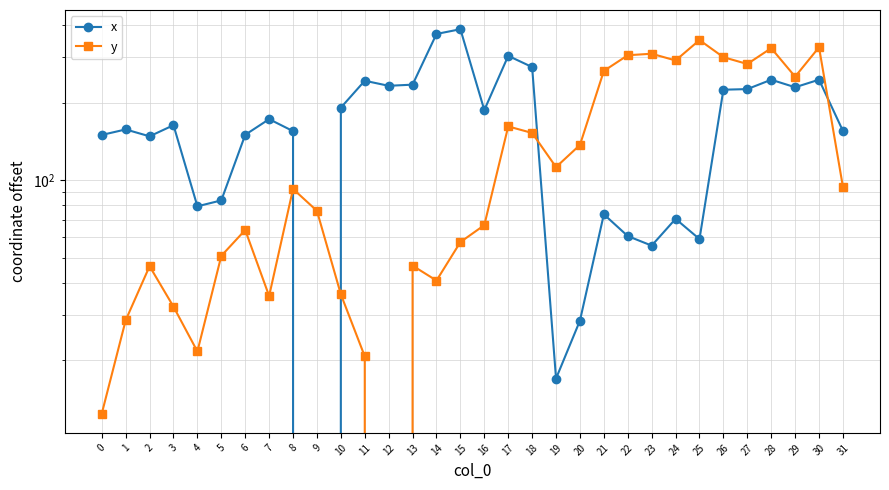

After their last crossing, which series has the higher values: x or y?

x